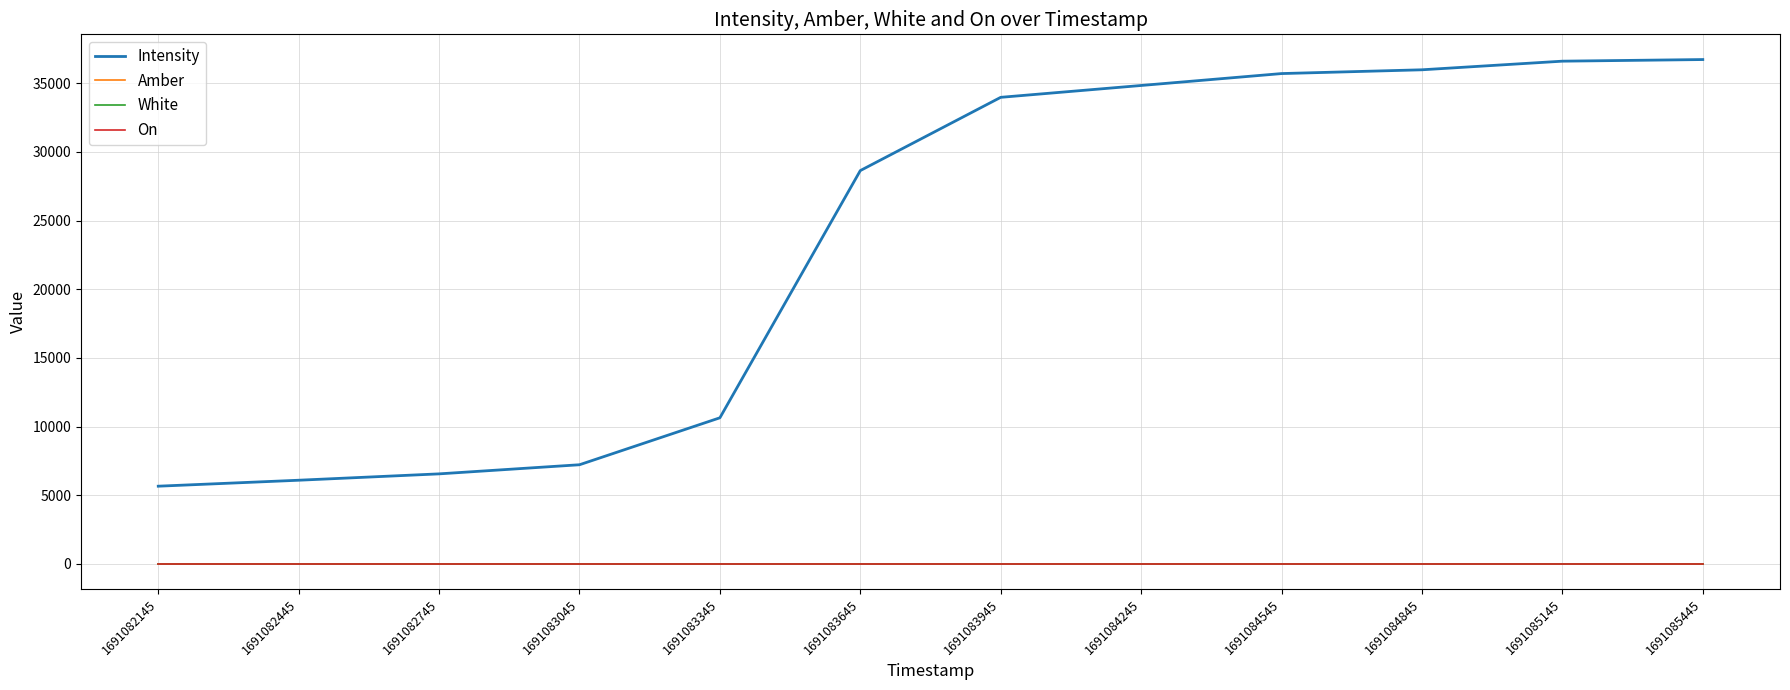

Reading left to right, extract all data points from this chart.

Intensity: 5659.2	6093.2	6556.7	7220.8	10640.4	28643.0	33978.0	34840.5	35707.9	35983.1	36610.7	36729.0
Amber: 1.0	1.0	1.0	1.0	1.0	1.0	1.0	1.0	1.0	1.0	1.0	1.0
White: 0.0	0.0	0.0	0.0	0.0	0.0	0.0	0.0	0.0	0.0	0.0	0.0
On: 0.0	0.0	0.0	0.0	0.0	0.0	0.0	0.0	0.0	0.0	0.0	0.0